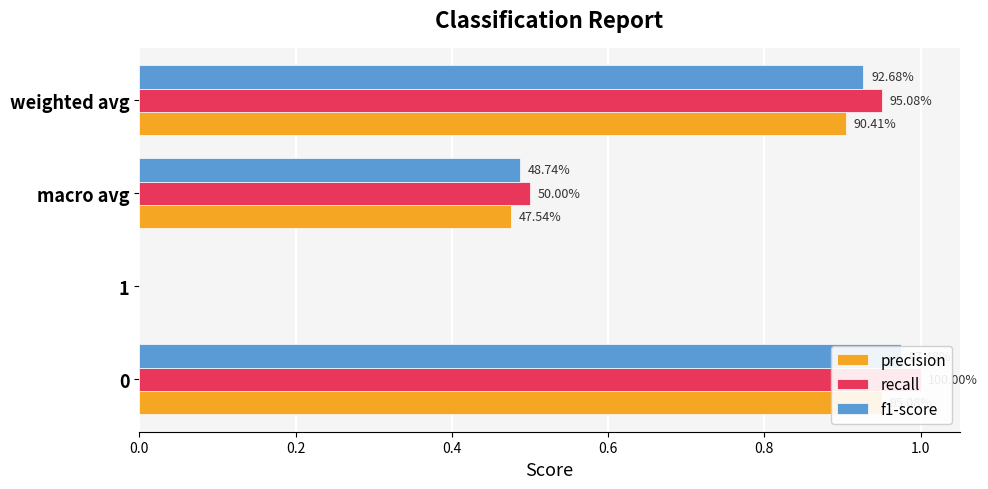

Reading left to right, transcribe all the data shown in this chart.

precision: 1.0	0.0	0.5	0.9
recall: 1.0	0.0	0.5	1.0
f1-score: 1.0	0.0	0.5	0.9